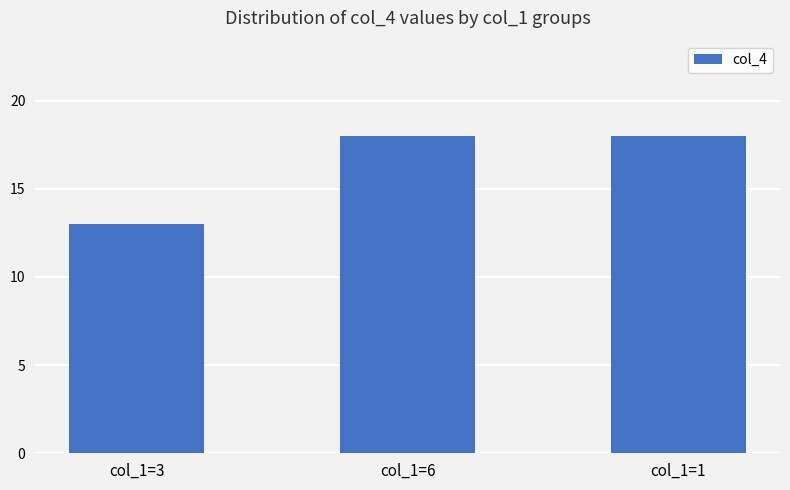

What is the change in value from col_1=3 to col_1=6?

+5